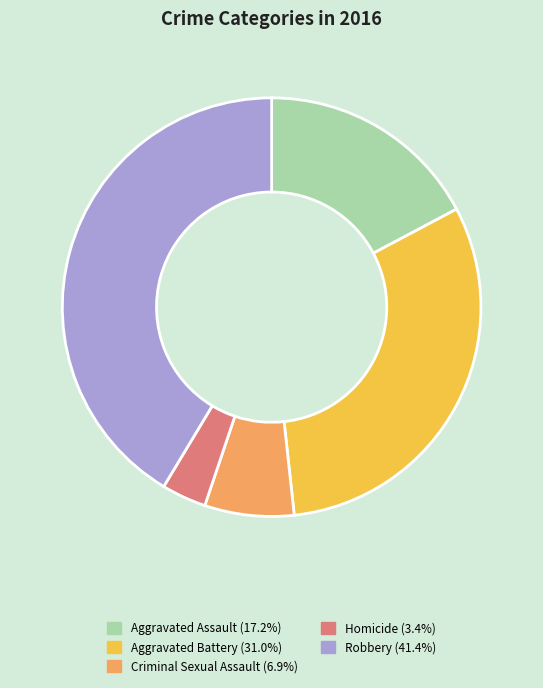

True or false: Criminal Sexual Assault accounts for 17% of the total.

False